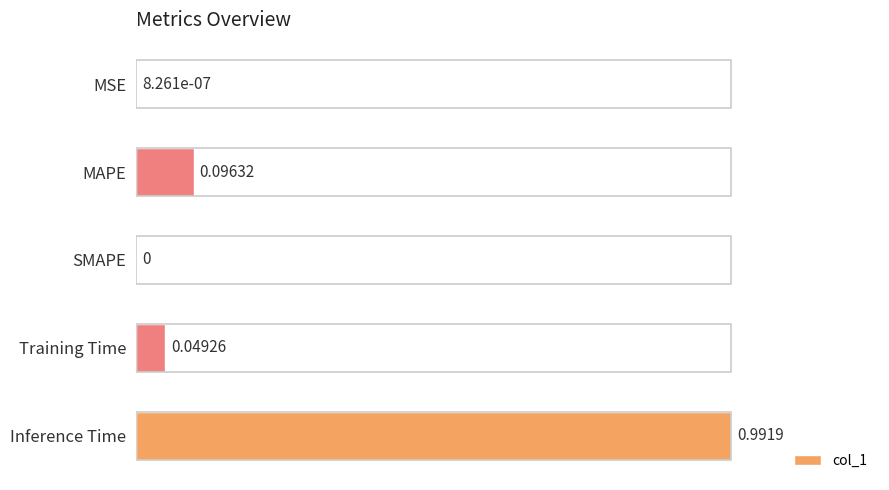

Between Training Time and MSE, which is larger?

Training Time